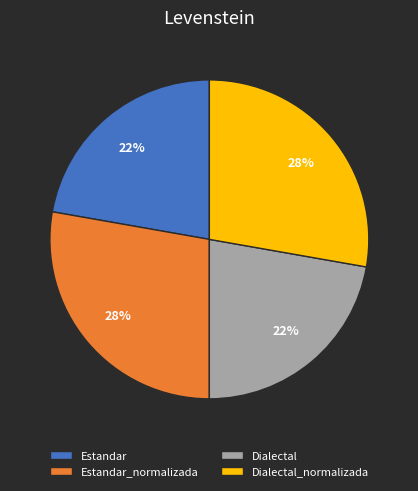

Is there a majority slice in this chart?

No